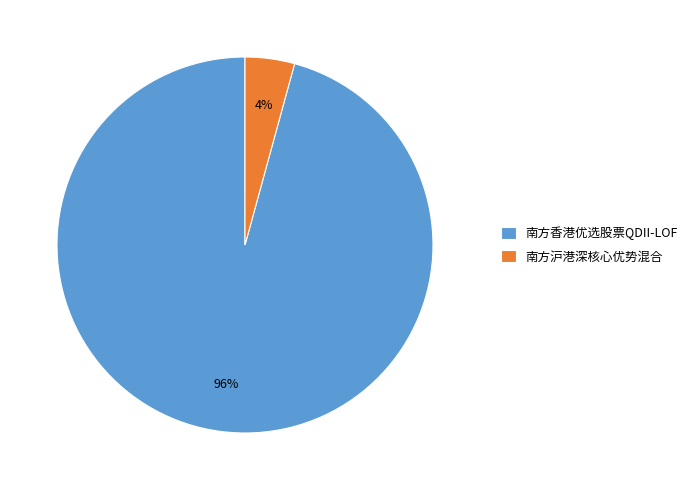

Do 南方香港优选股票QDII-LOF and 南方沪港深核心优势混合 together represent more than half of the pie?

Yes